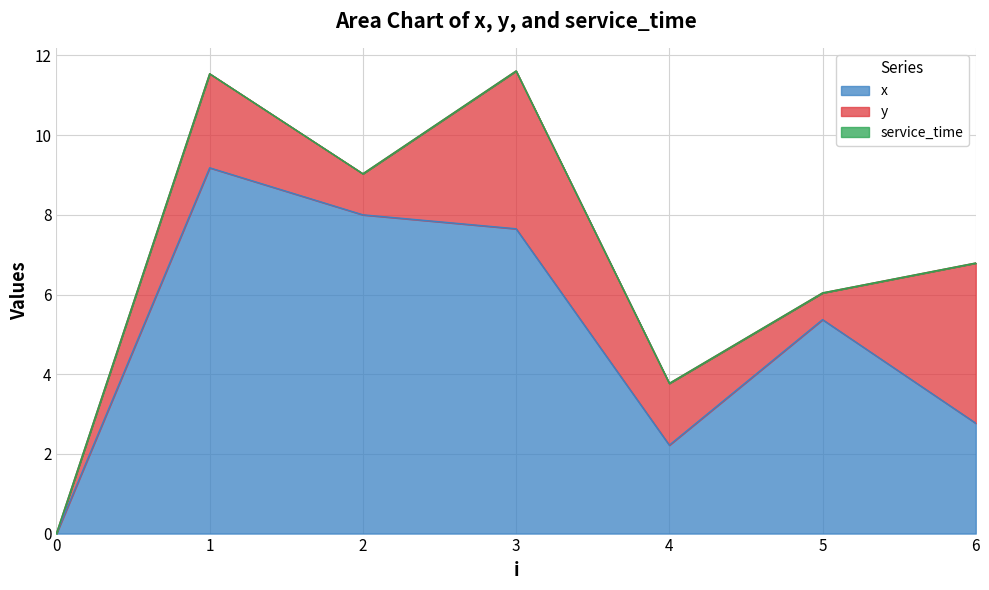

Where is the first local maximum for y?

1